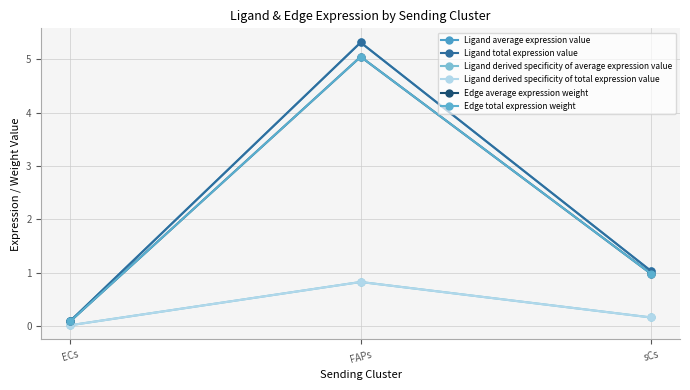

What is the value of the Ligand average expression value point at the 3rd from the left?

1.0